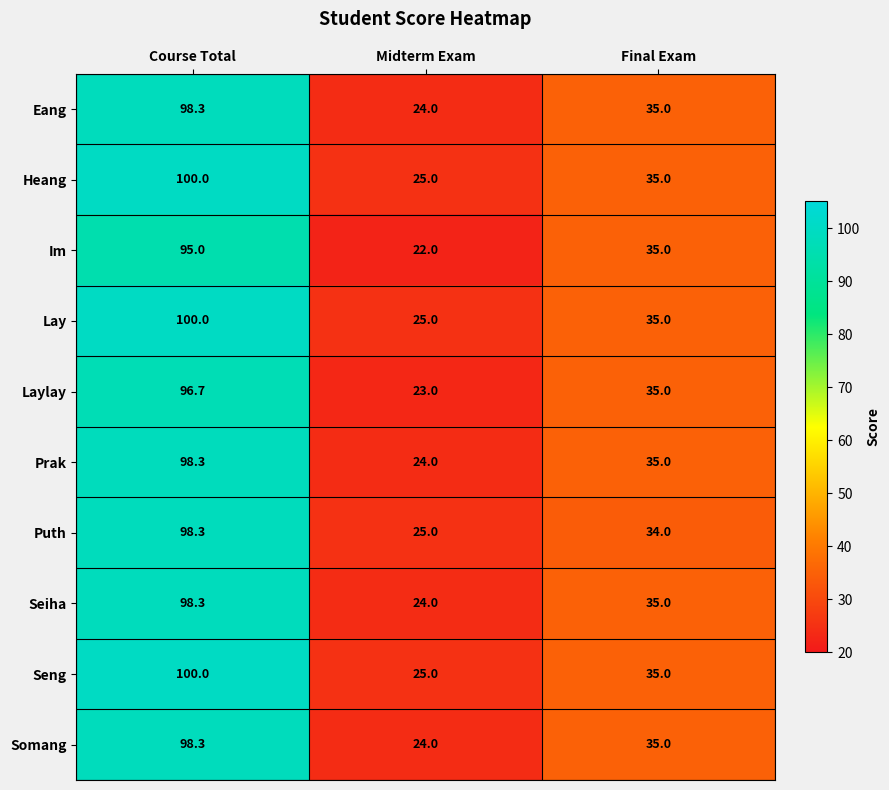

The Seng series shows 67.3 at Course Total. True or false?

False